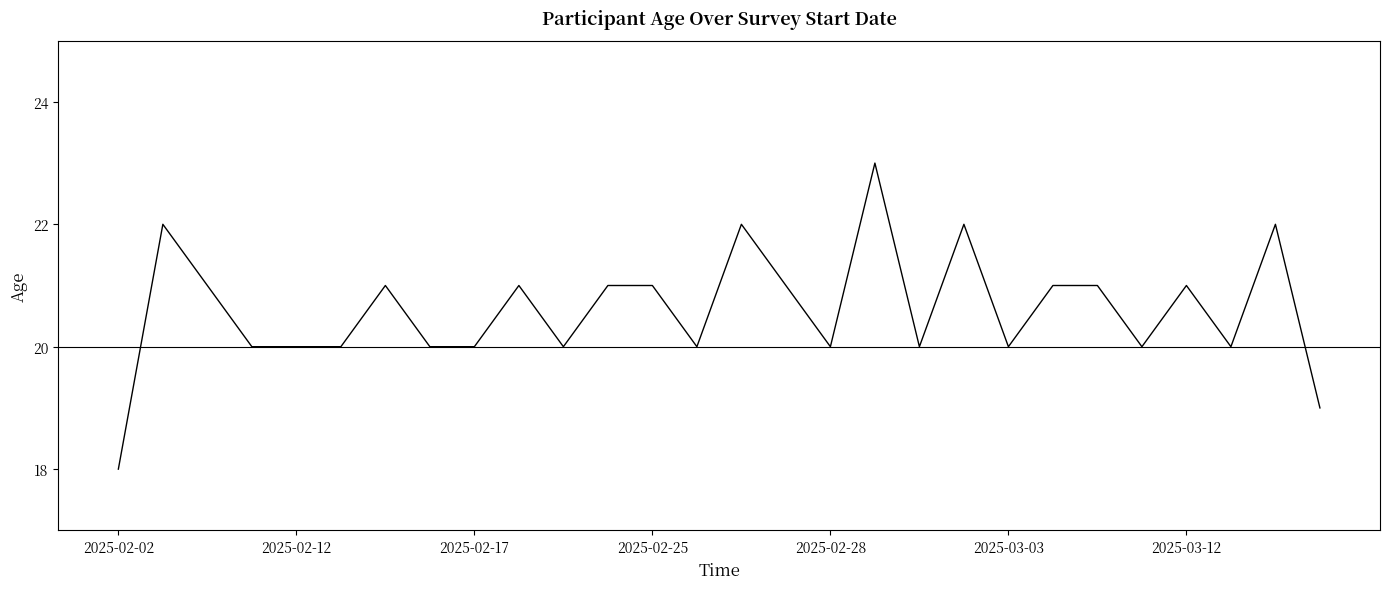

What is the difference between the maximum and minimum values?

5